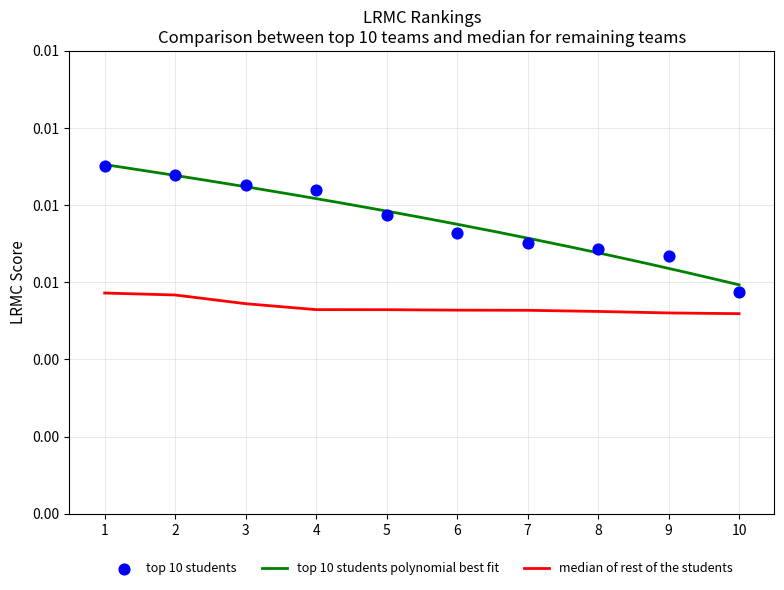

Which series reaches the maximum Y coordinate?

top 10 students